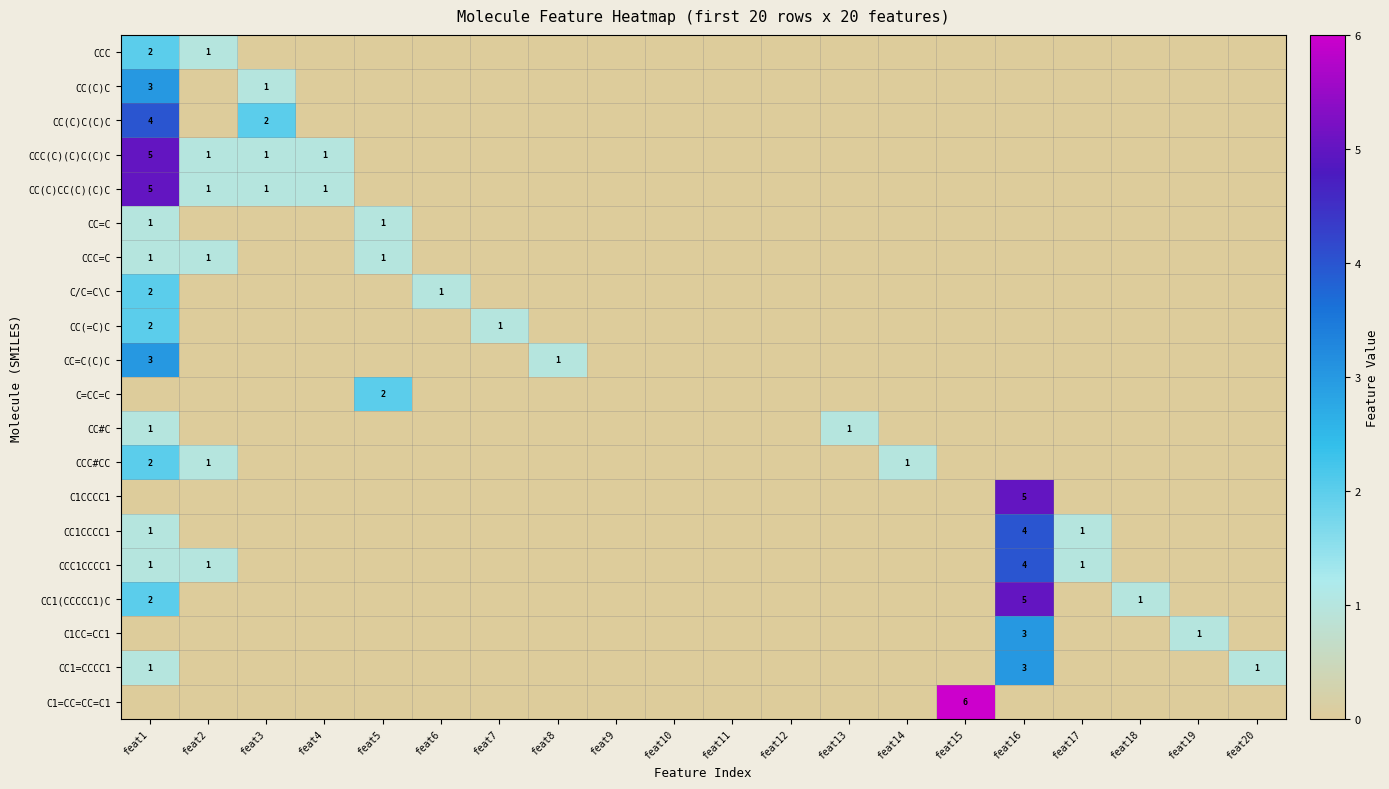

What is the sum of all C1CCCC1 values?

5